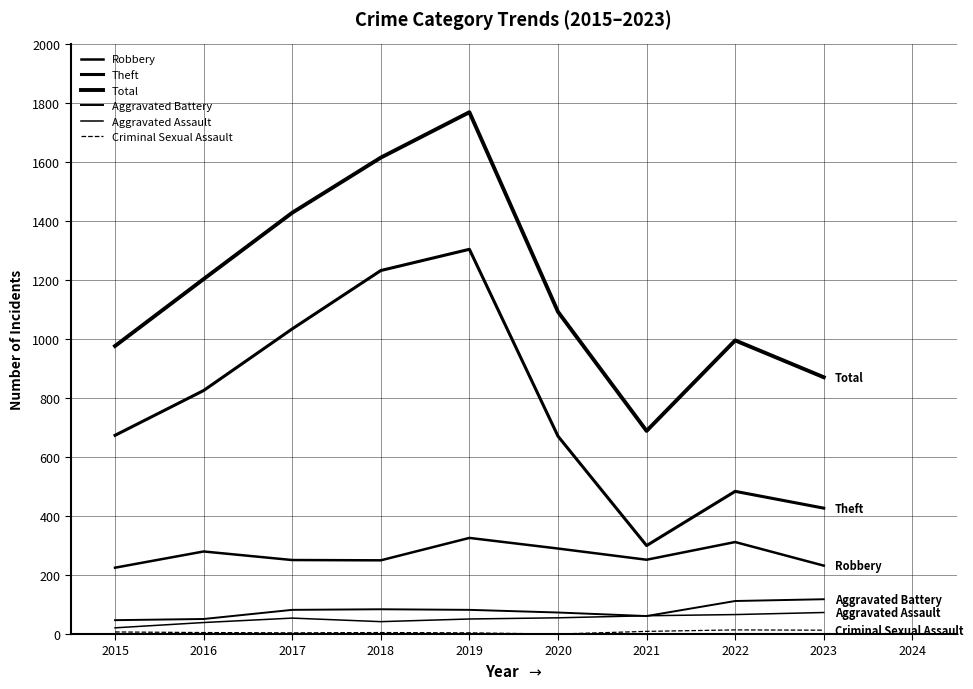

Is this an area chart (filled region under the line)?

No